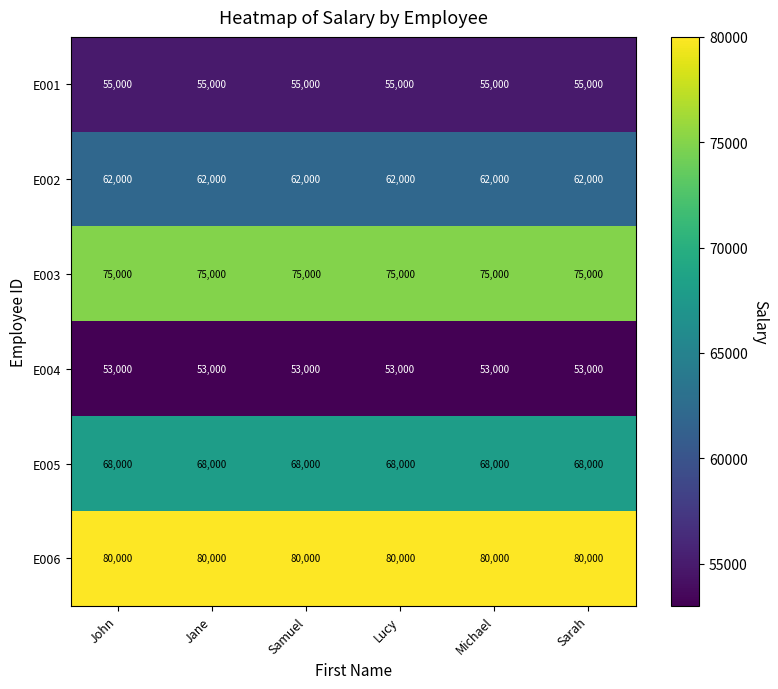

What is the difference between the highest and lowest values at Lucy?

27000